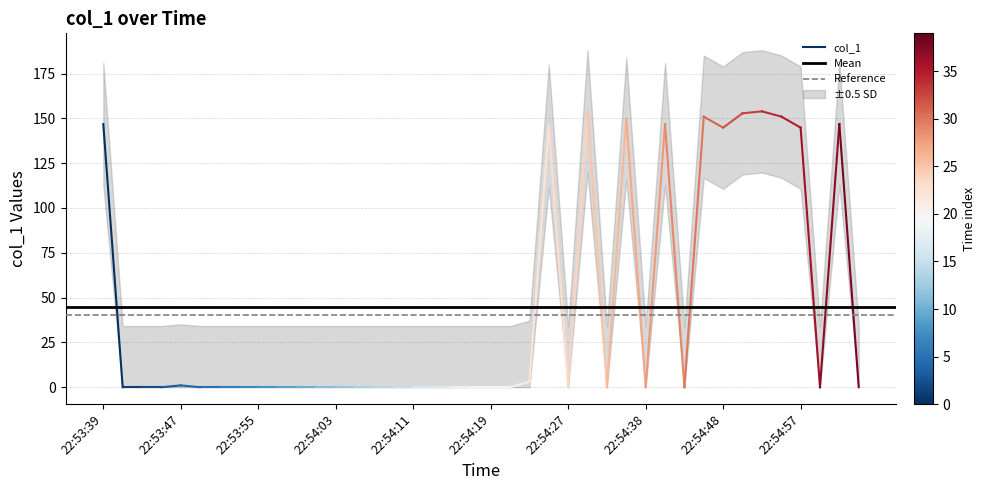

Between 22:53:39 and 22:53:47, which series saw the biggest shift?

col_1